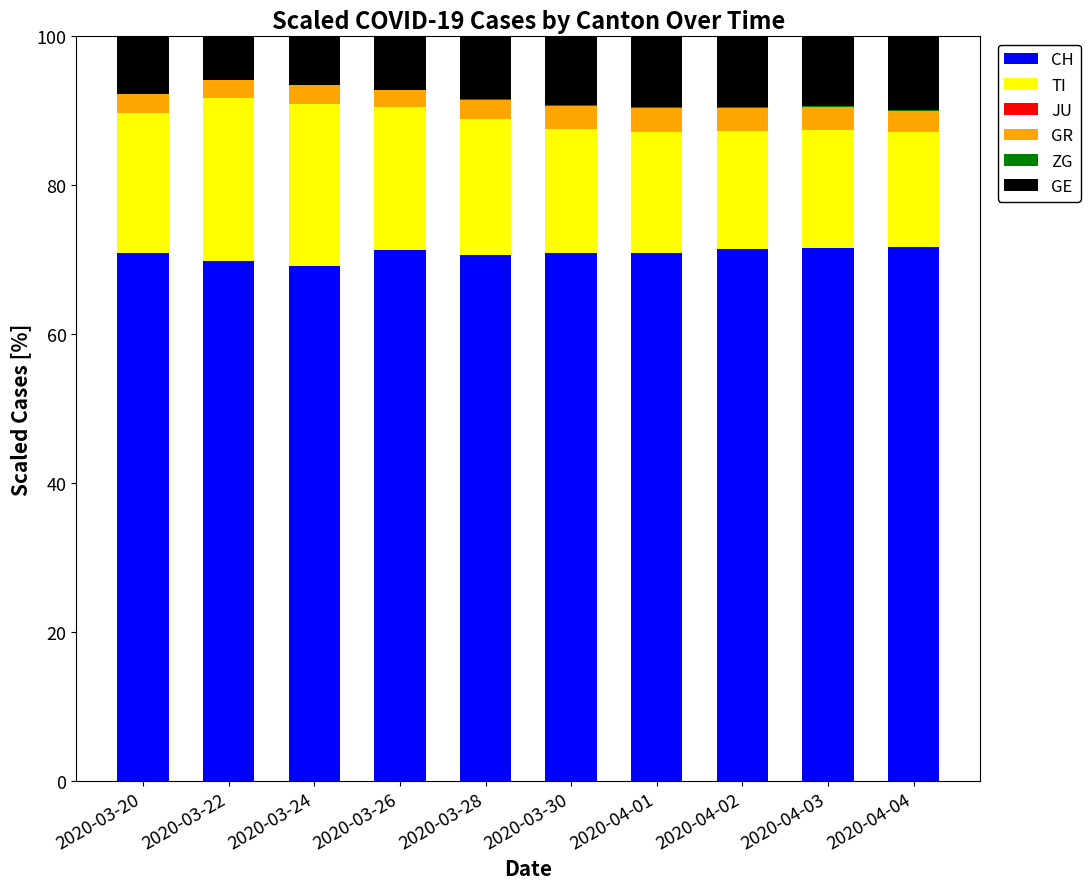

What is the total value across all series at 2020-03-20?

100.0